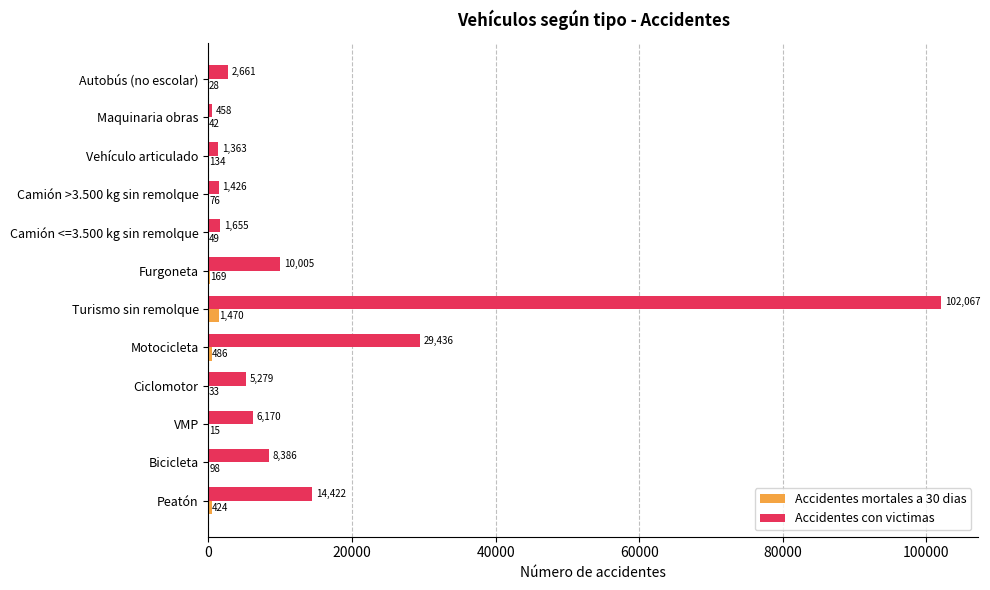

Between Bicicleta and Maquinaria obras, which series saw the biggest shift?

Accidentes con victimas